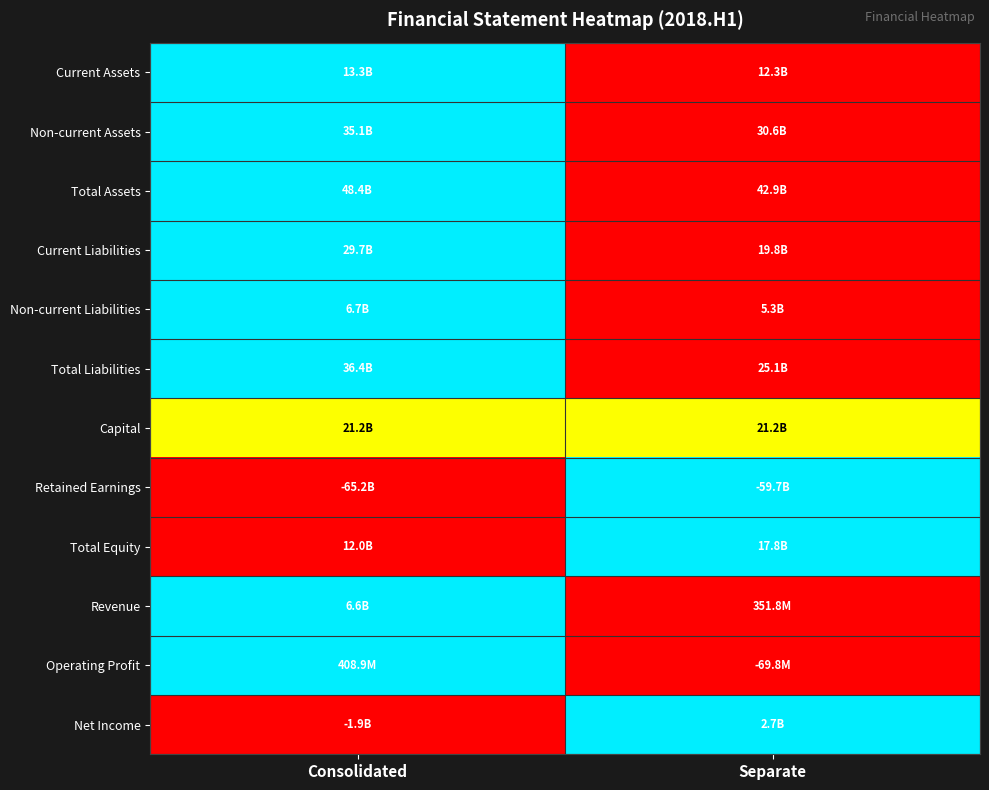

Which category has the highest value across all series?

Consolidated